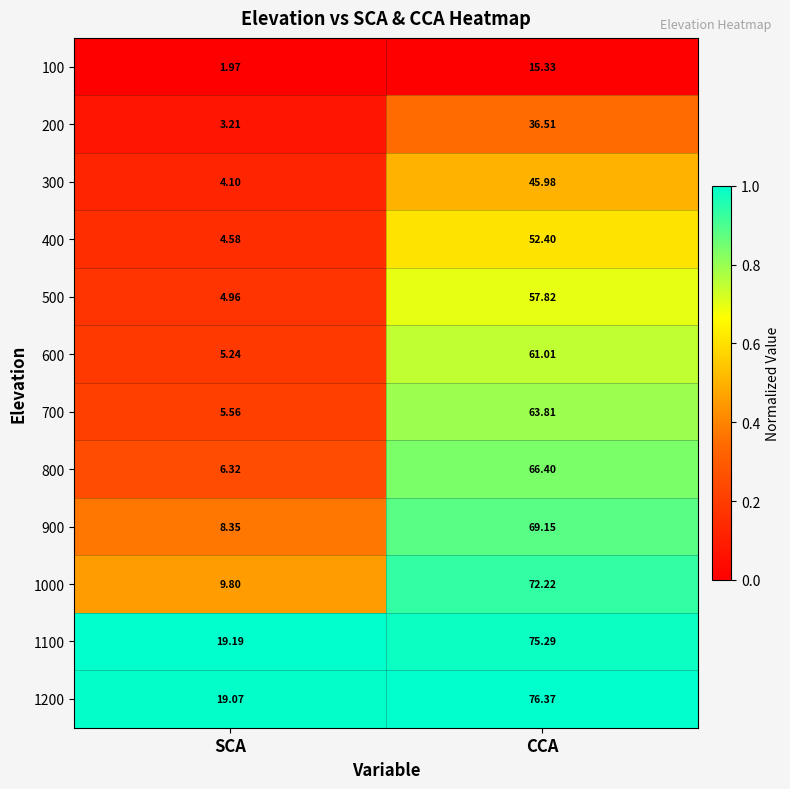

Where is 1100 nearest to the value 47?

SCA